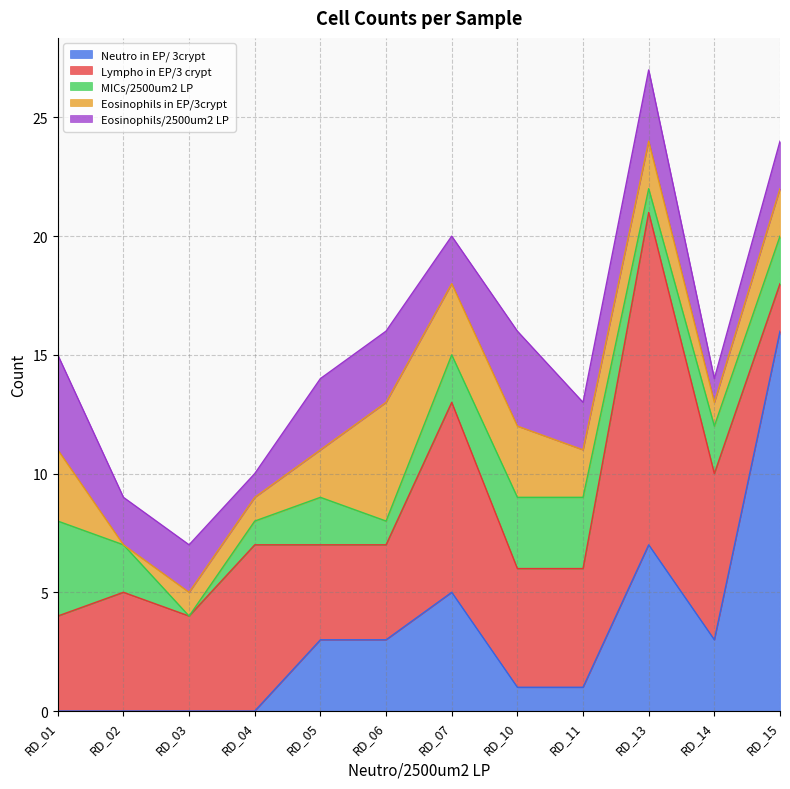

How many lines are shown in the chart?

5